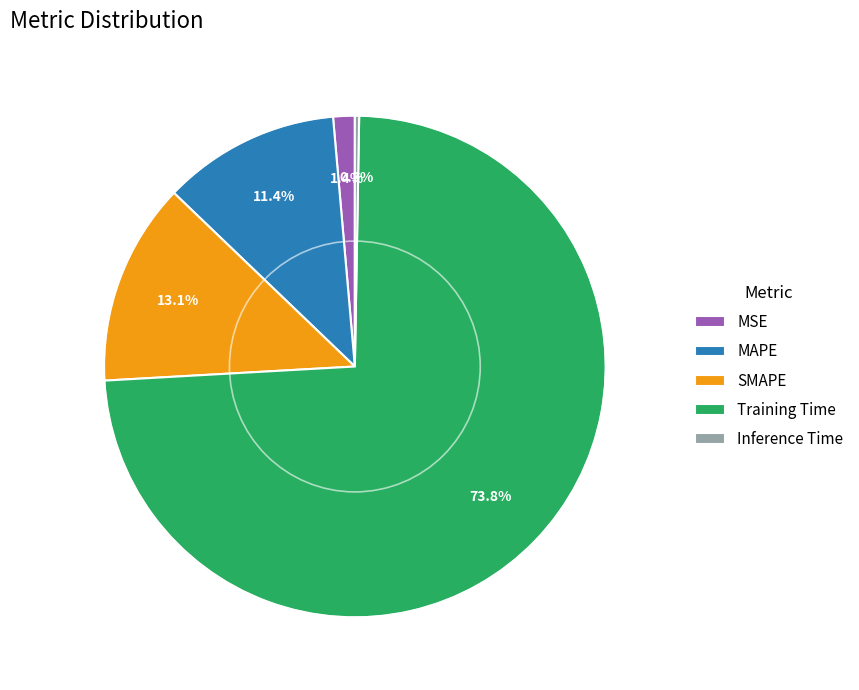

What is the largest slice in the pie chart?

Training Time